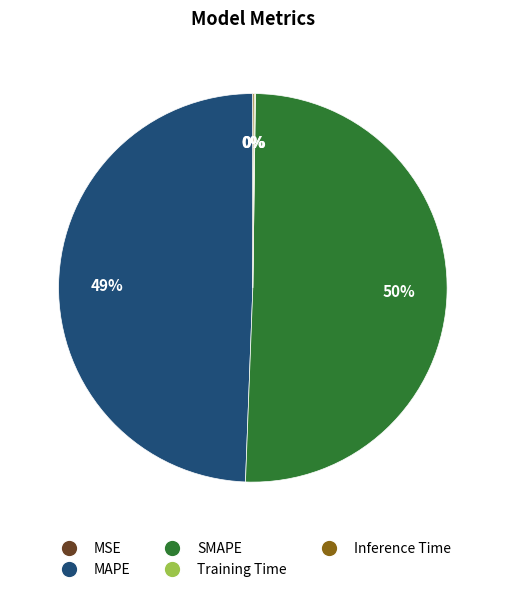

To the nearest percent, what is the average slice percentage?

20%